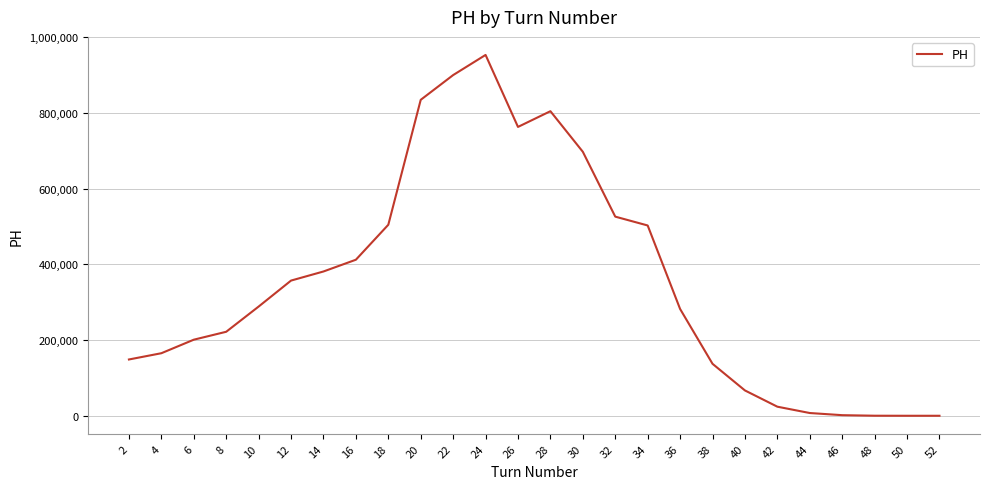

Which has a higher value, 42 or 32?

32